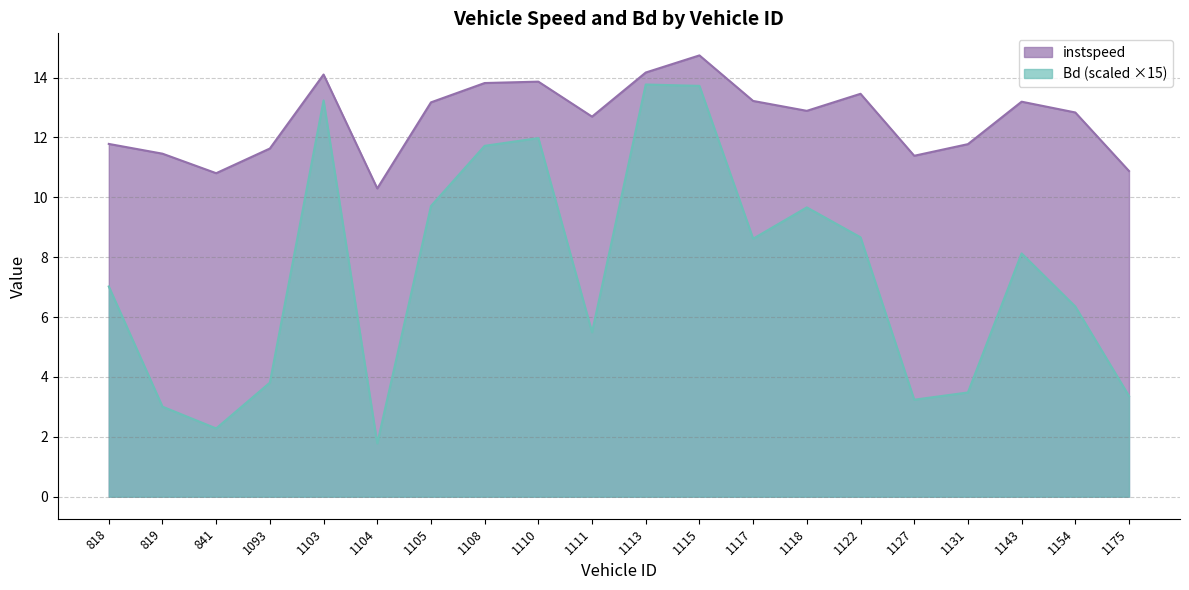

In Bd, how many points are higher than both neighbors (excluding endpoints)?

5